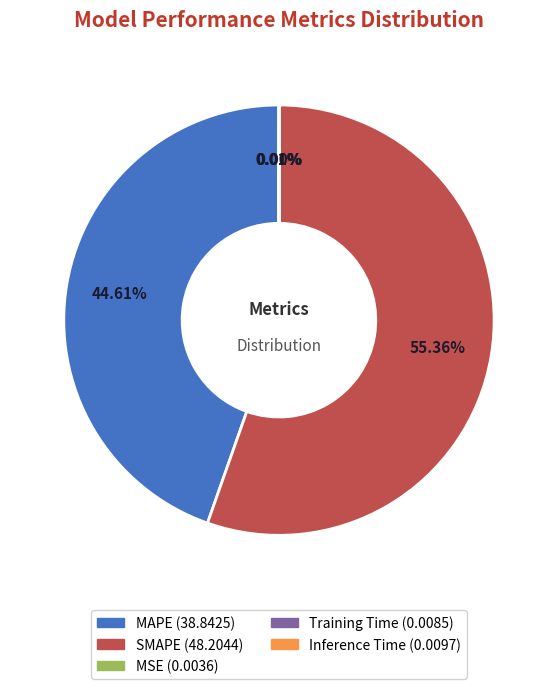

What is the majority slice?

SMAPE